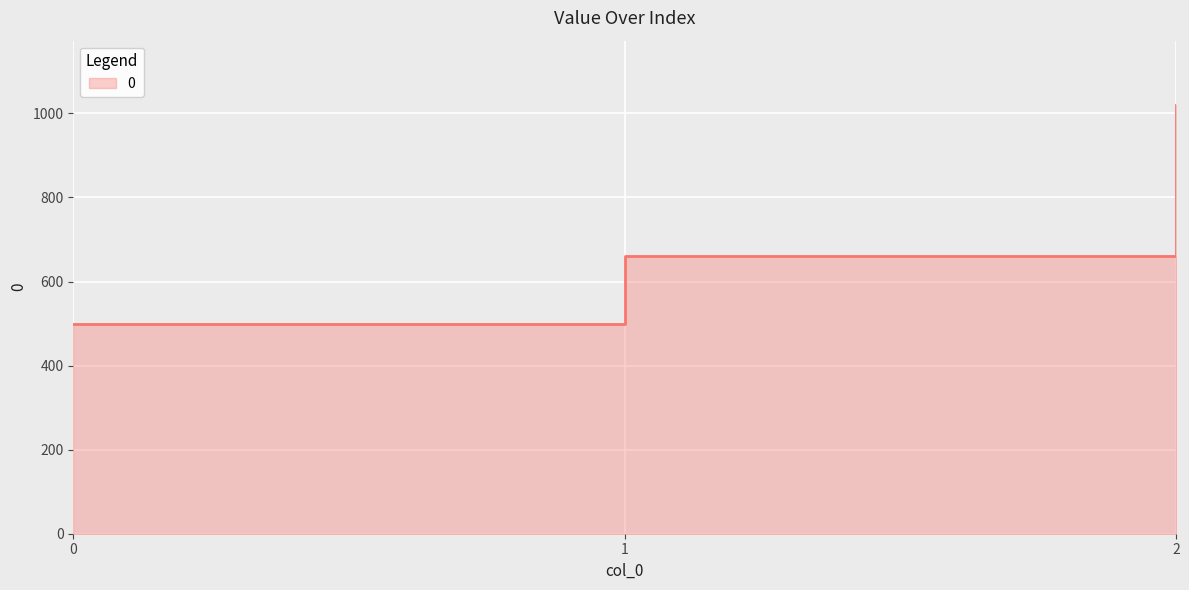

How many values are between 500 and 1020?

3